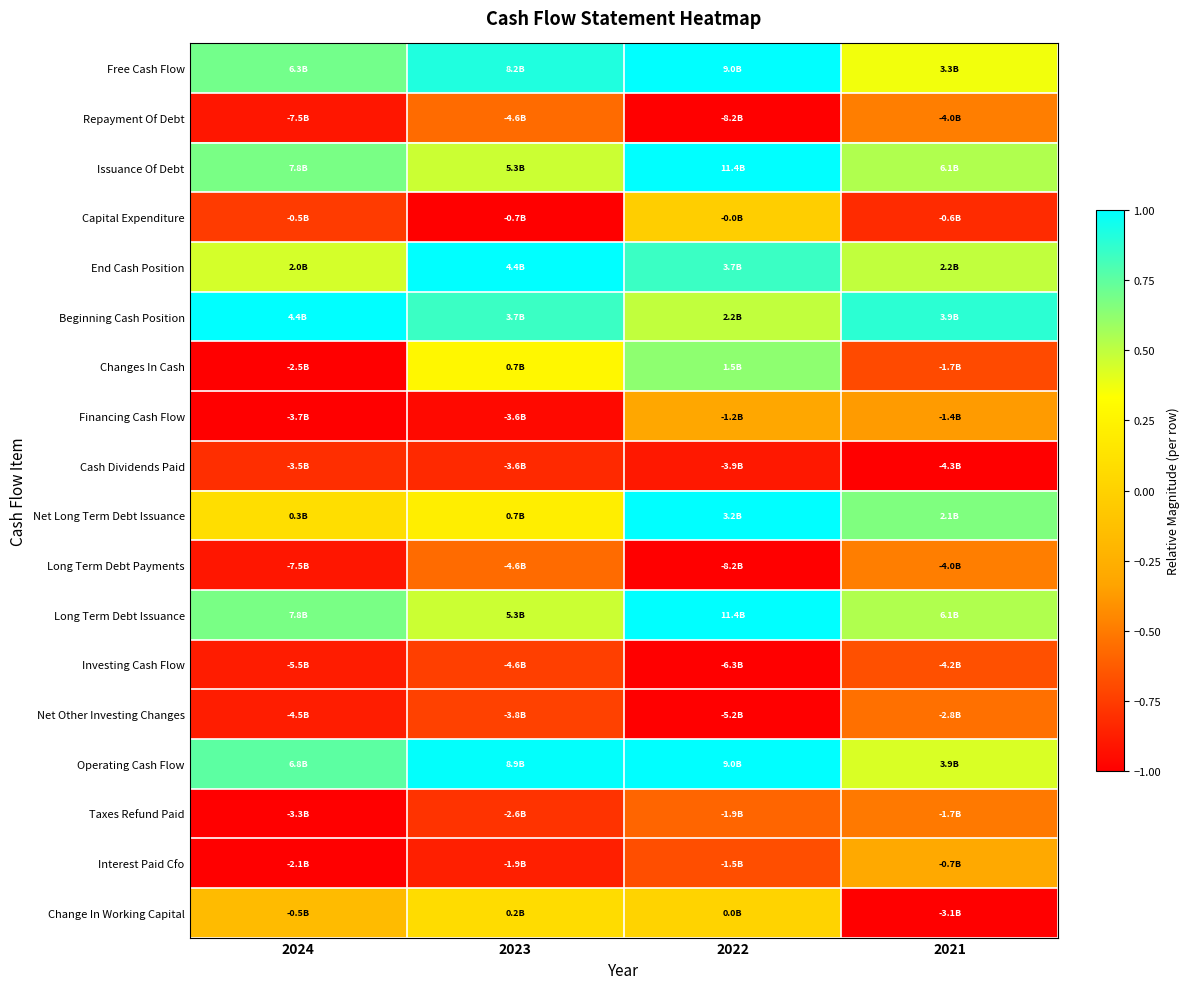

Reading left to right, extract all data points from this chart.

Free Cash Flow: 2024=0.7	2023=0.9	2022=1.0	2021=0.4
Repayment Of Debt: 2024=-0.9	2023=-0.6	2022=-1.0	2021=-0.5
Issuance Of Debt: 2024=0.7	2023=0.5	2022=1.0	2021=0.5
Capital Expenditure: 2024=-0.8	2023=-1.0	2022=-0.0	2021=-0.8
End Cash Position: 2024=0.4	2023=1.0	2022=0.8	2021=0.5
Beginning Cash Position: 2024=1.0	2023=0.8	2022=0.5	2021=0.9
Changes In Cash: 2024=-1.0	2023=0.3	2022=0.6	2021=-0.7
Financing Cash Flow: 2024=-1.0	2023=-1.0	2022=-0.3	2021=-0.4
Cash Dividends Paid: 2024=-0.8	2023=-0.8	2022=-0.9	2021=-1.0
Net Long Term Debt Issuance: 2024=0.1	2023=0.2	2022=1.0	2021=0.7
Long Term Debt Payments: 2024=-0.9	2023=-0.6	2022=-1.0	2021=-0.5
Long Term Debt Issuance: 2024=0.7	2023=0.5	2022=1.0	2021=0.5
Investing Cash Flow: 2024=-0.9	2023=-0.7	2022=-1.0	2021=-0.7
Net Other Investing Changes: 2024=-0.9	2023=-0.7	2022=-1.0	2021=-0.5
Operating Cash Flow: 2024=0.8	2023=1.0	2022=1.0	2021=0.4
Taxes Refund Paid: 2024=-1.0	2023=-0.8	2022=-0.6	2021=-0.5
Interest Paid Cfo: 2024=-1.0	2023=-0.9	2022=-0.7	2021=-0.3
Change In Working Capital: 2024=-0.2	2023=0.1	2022=0.0	2021=-1.0